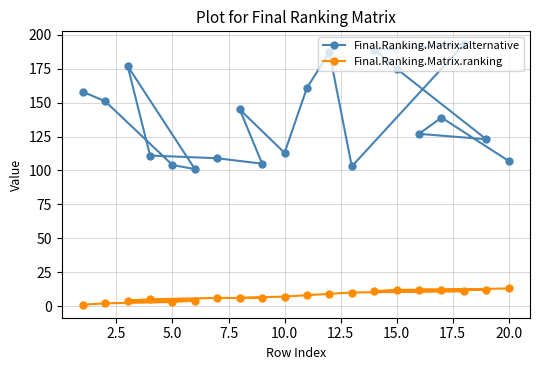

What is the difference between the maximum and minimum values in the Final.Ranking.Matrix.alternative series?

92